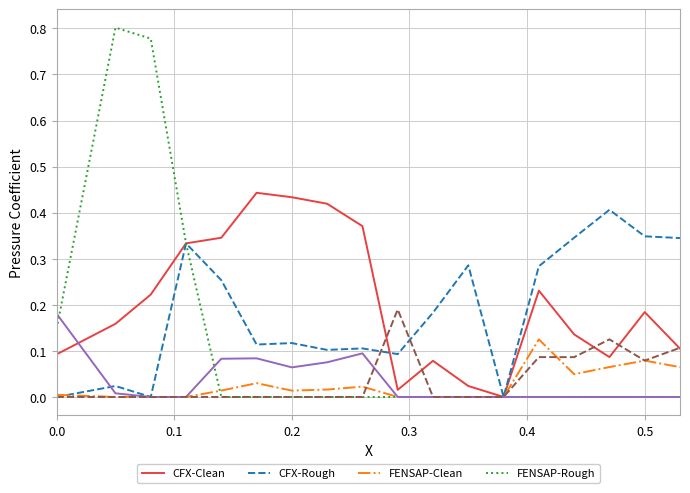

Does the chart have visible grid lines?

Yes